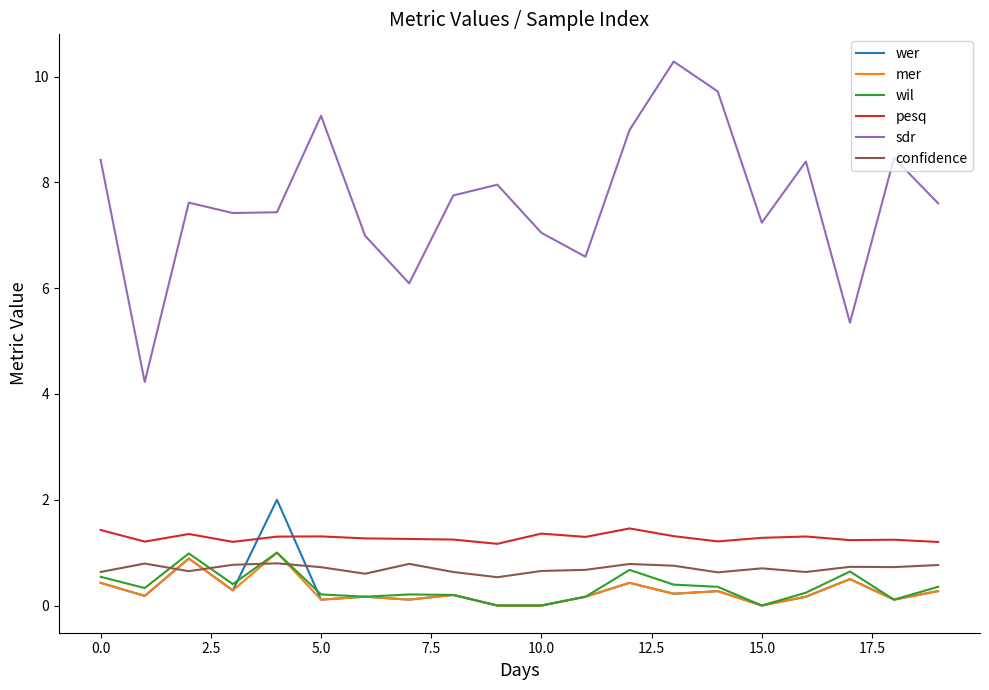

Does the chart have visible grid lines?

No